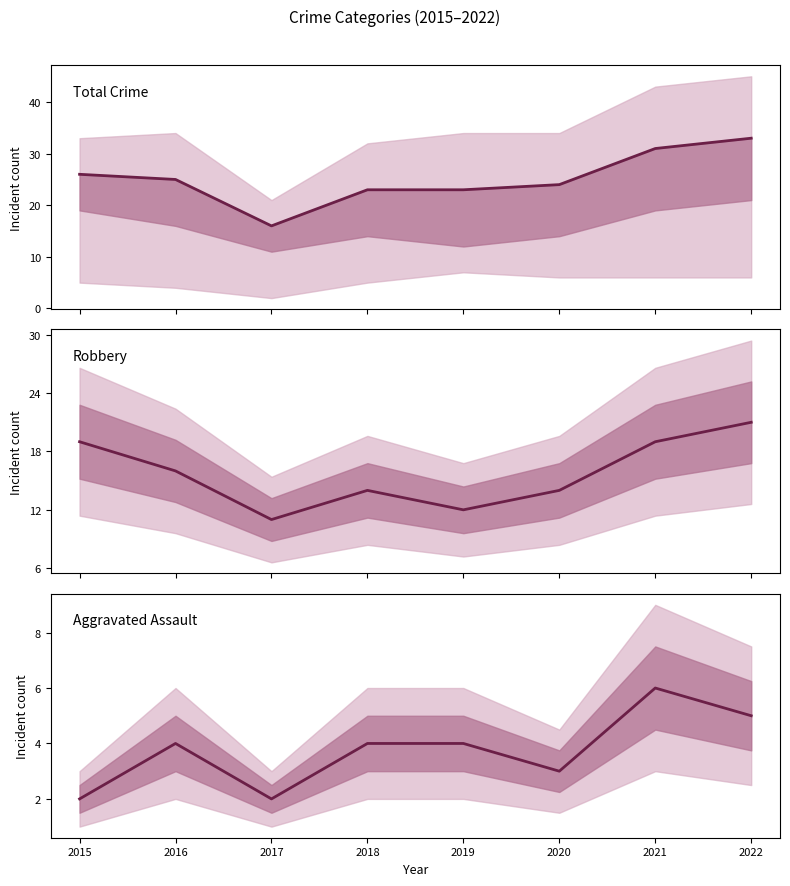

Which category has the lowest value across all series?

2015